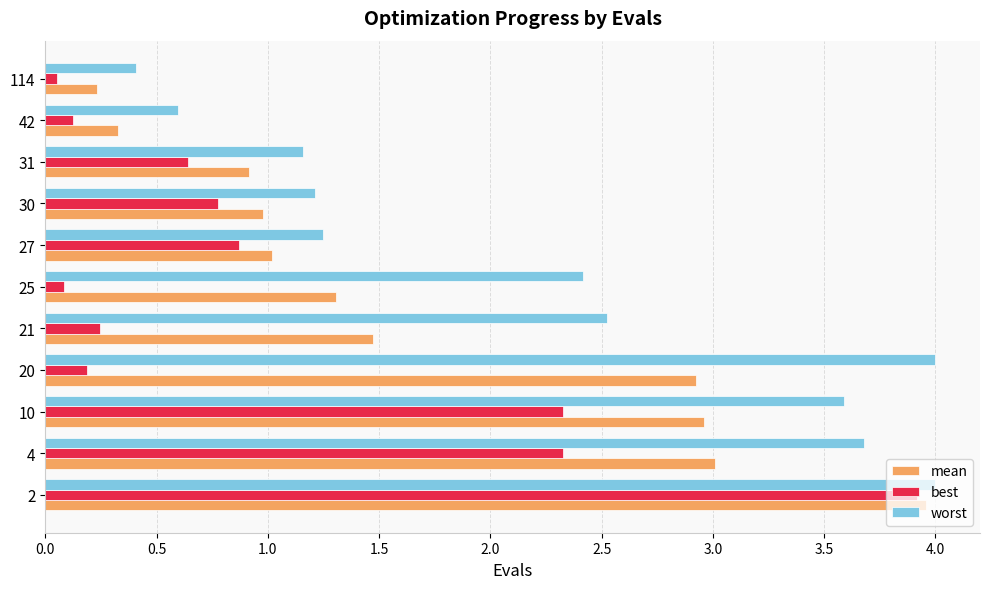

How many categories are shown in the chart?

11